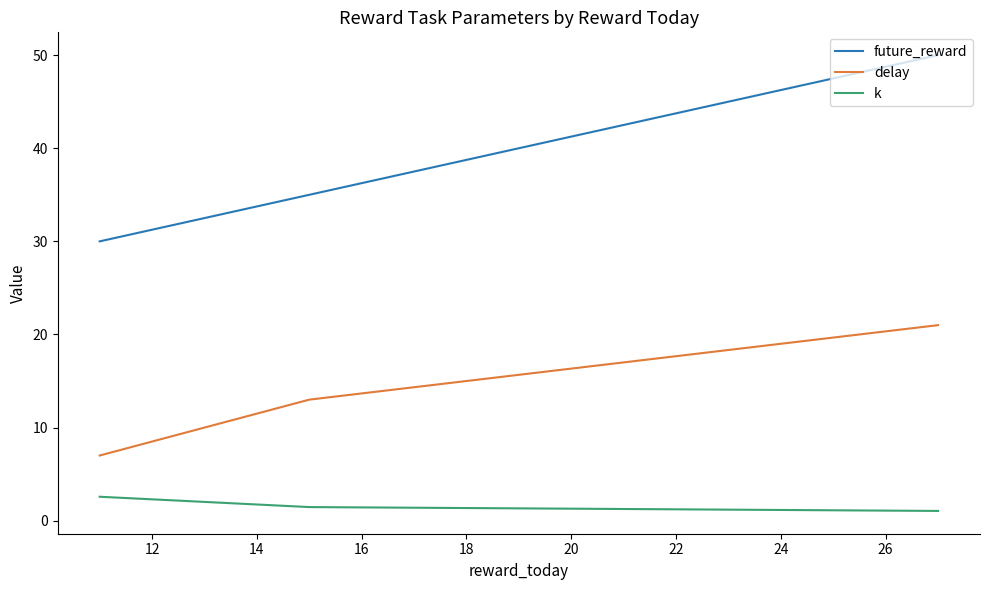

What is the lowest value of the delay series?

7.0